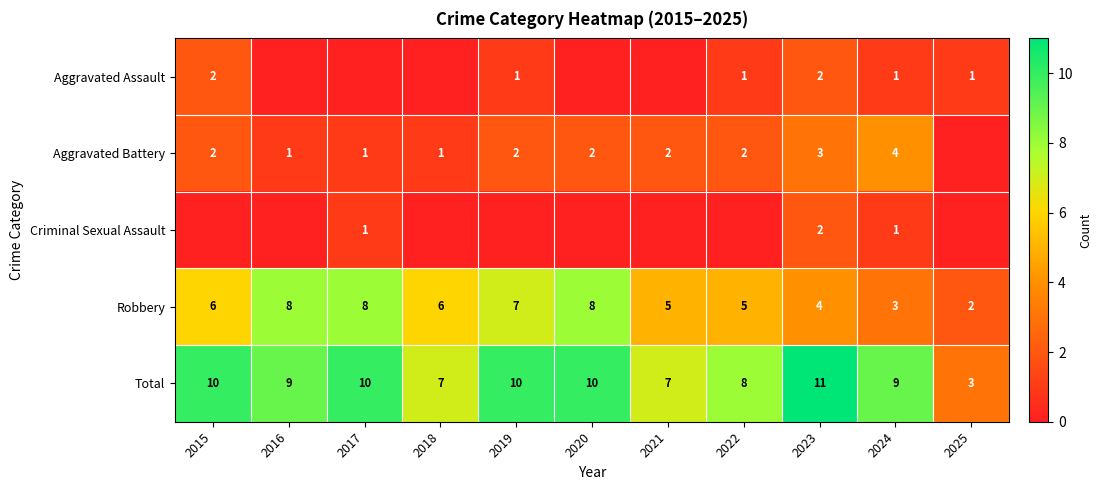

What is the total value across all series at 2017?

20